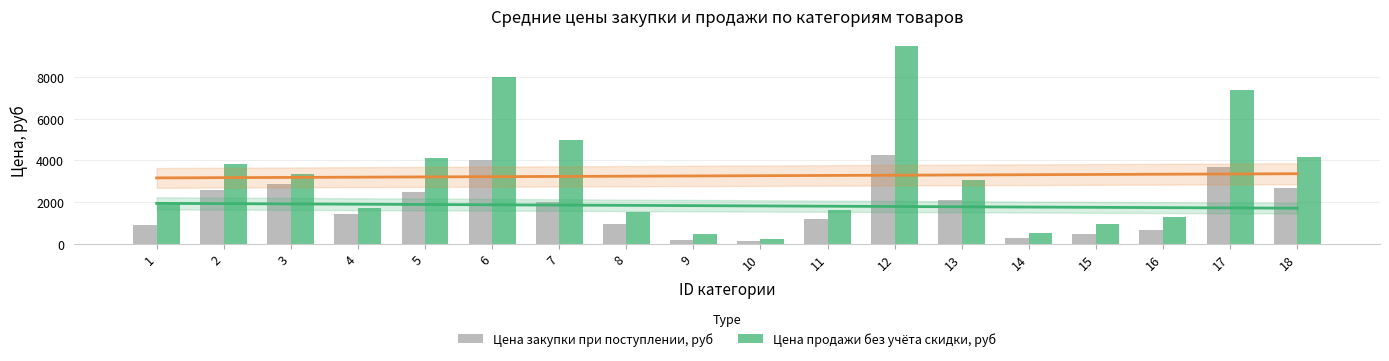

Which series has the largest range (max minus min)?

Цена продажи без учёта скидки, руб